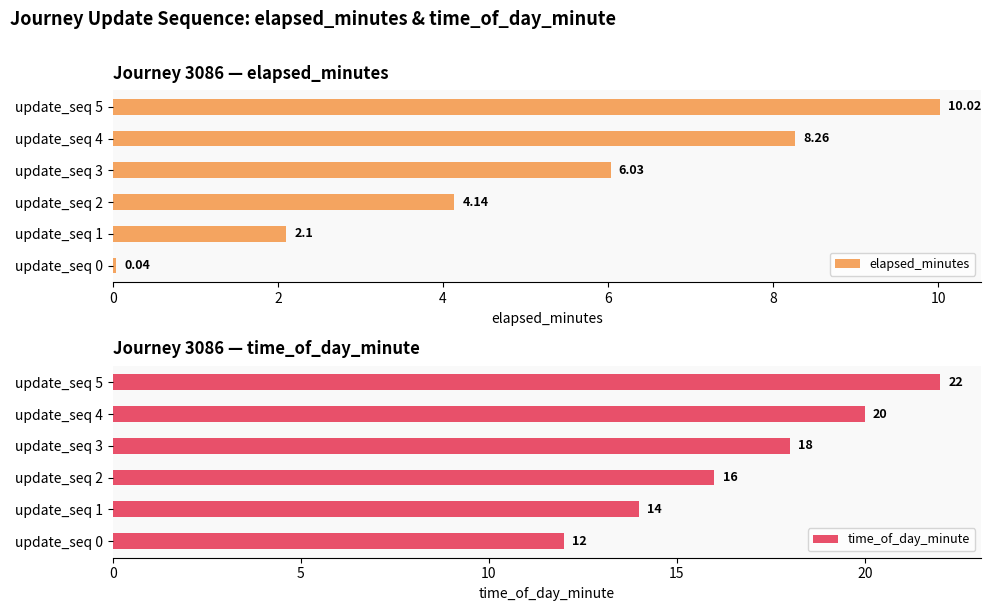

What is the difference between the second highest and minimum values in the elapsed_minutes series?

8.2